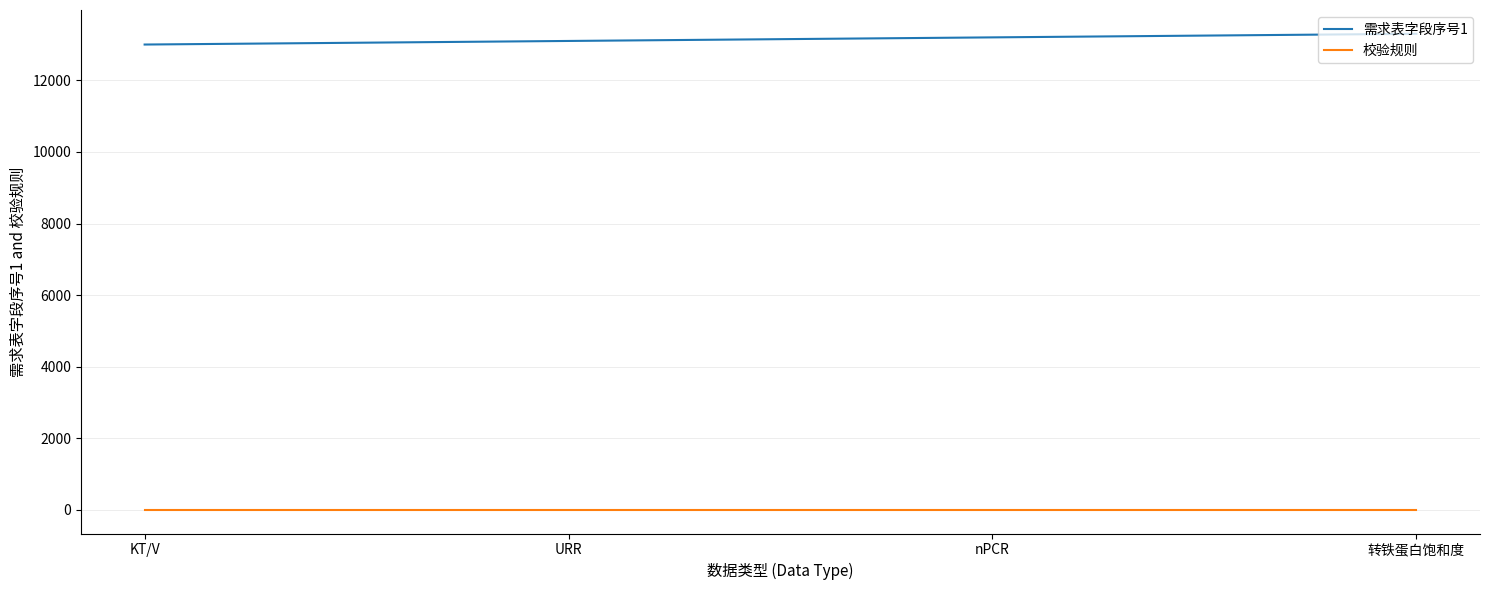

What is the approximate value of 校验规则 at URR?

5